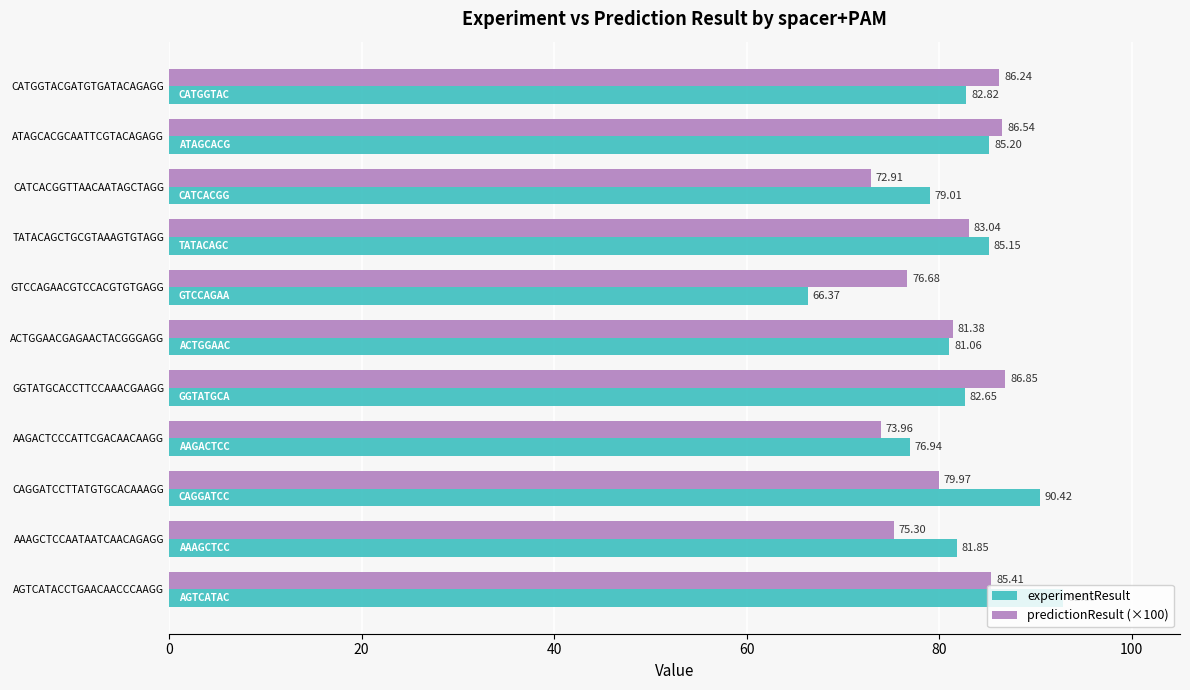

At which category is the sum across all series the highest?

AGTCATACCTGAACAACCCAAGG